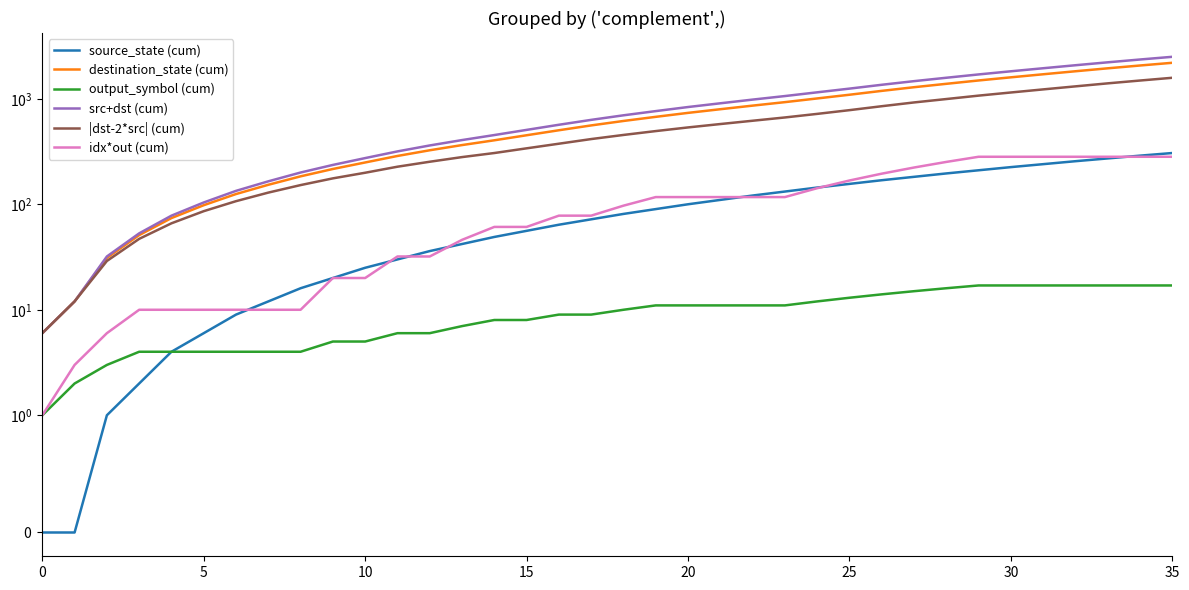

What is the label of the 12th point from the left?

11